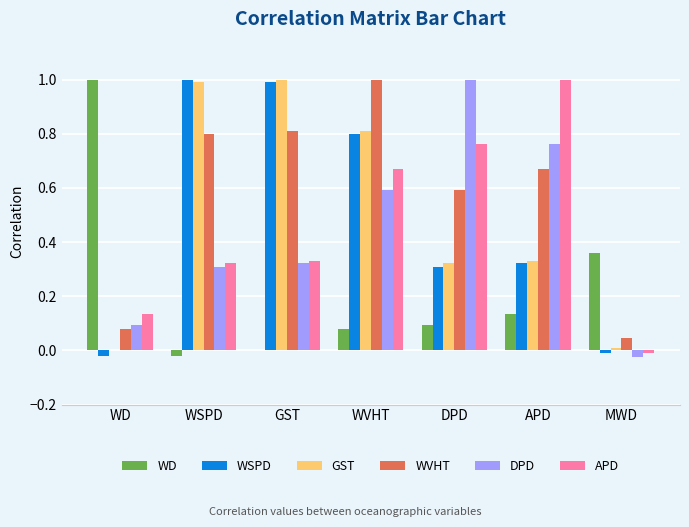

Is the value of WVHT at GST greater than the value of WD at APD?

Yes